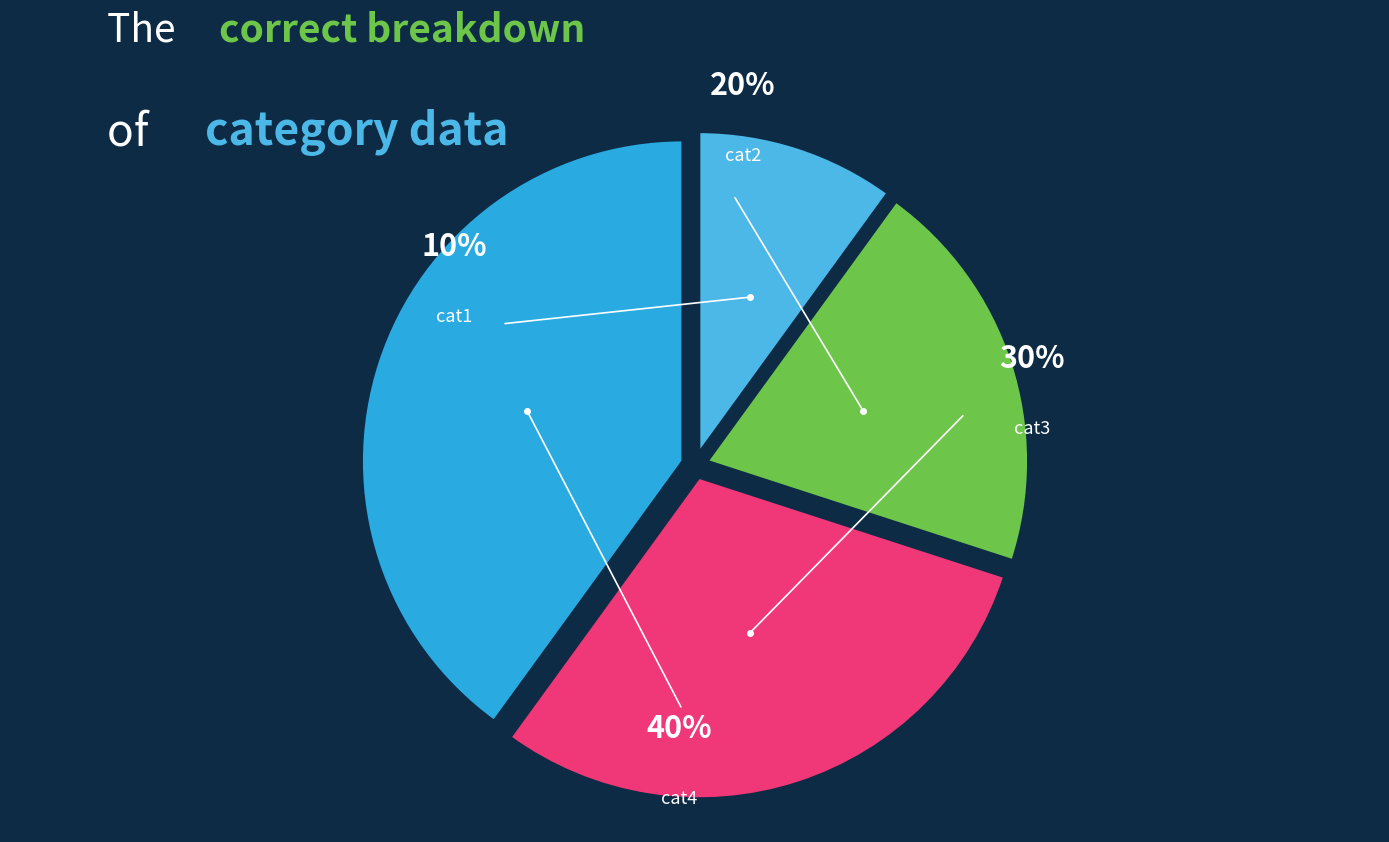

Is there any slice that represents more than half of the pie?

No